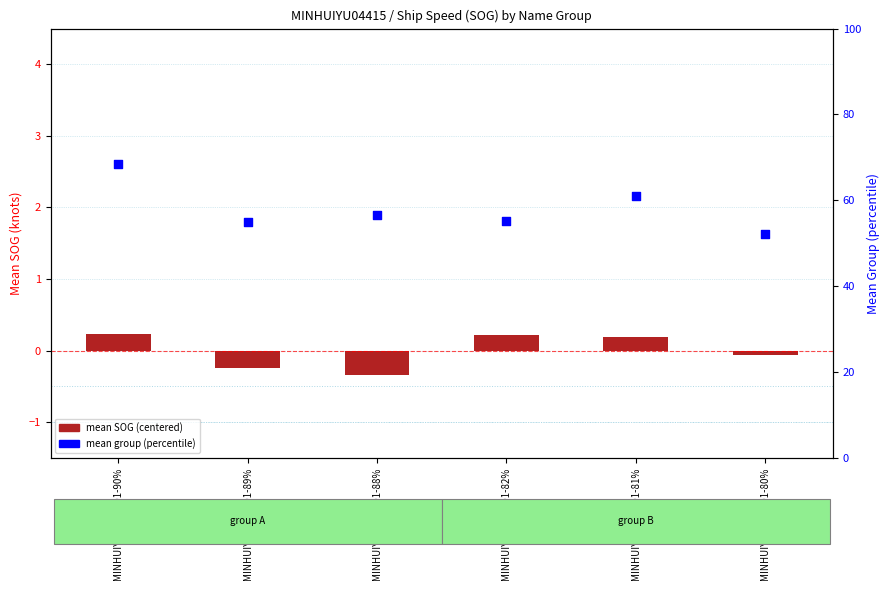

Which series reaches the maximum Y coordinate?

mean group (percentile)